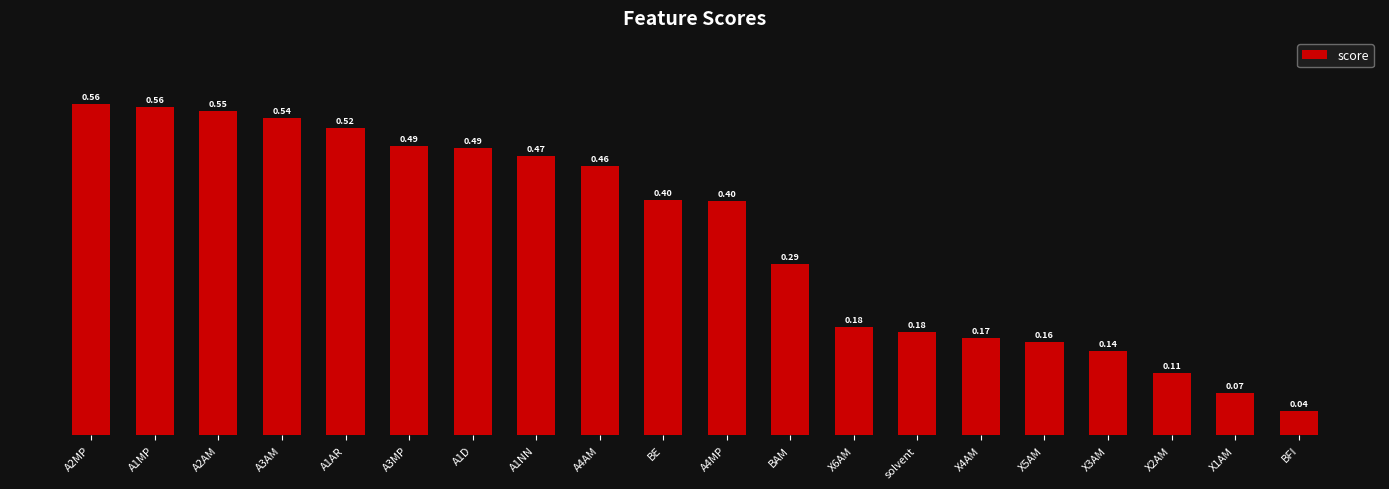

What is the sum of all values?

6.8